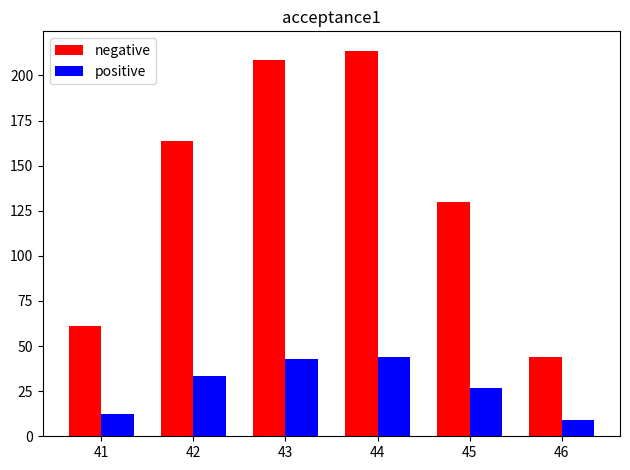

Rank the series at 43 from highest to lowest value.

negative, positive